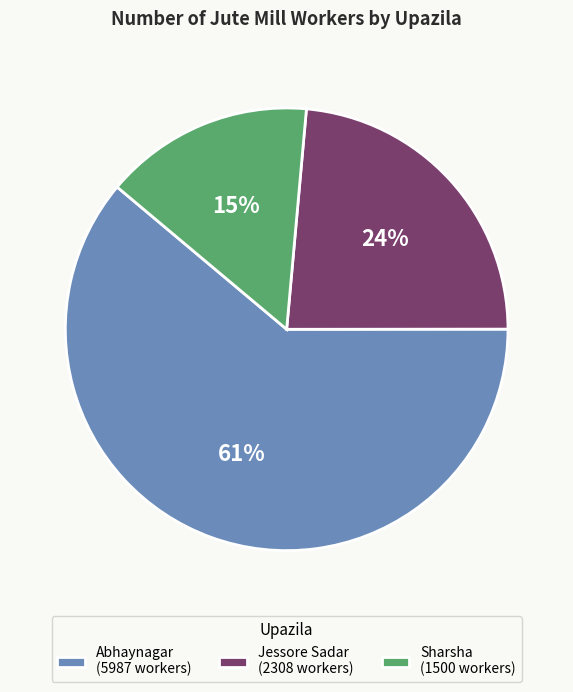

What percentage is the Abhaynagar slice, to the nearest percent?

61%